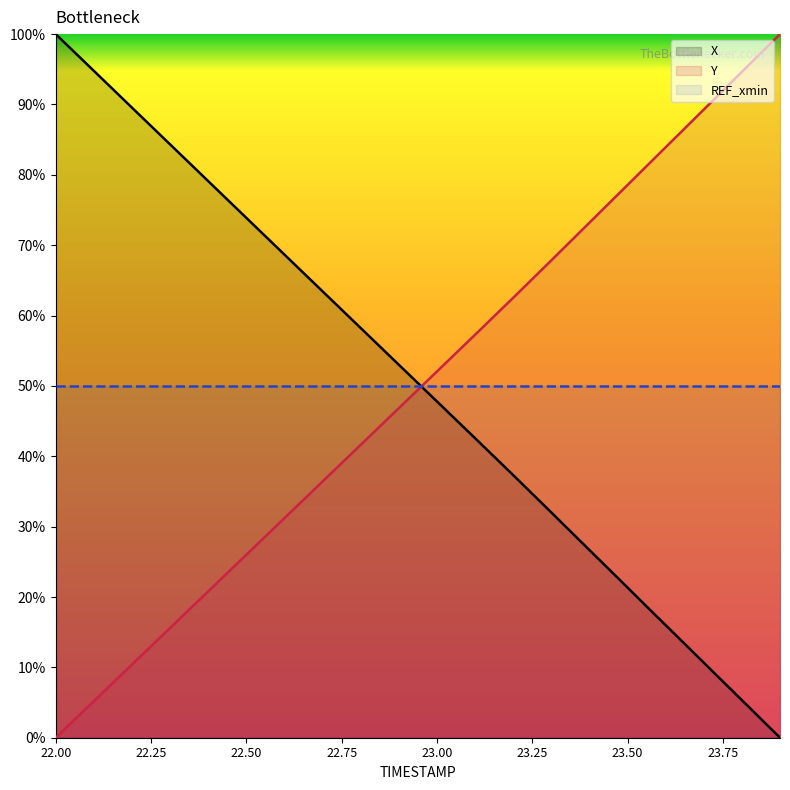

True or false: X has more than 1 interior local peaks.

False